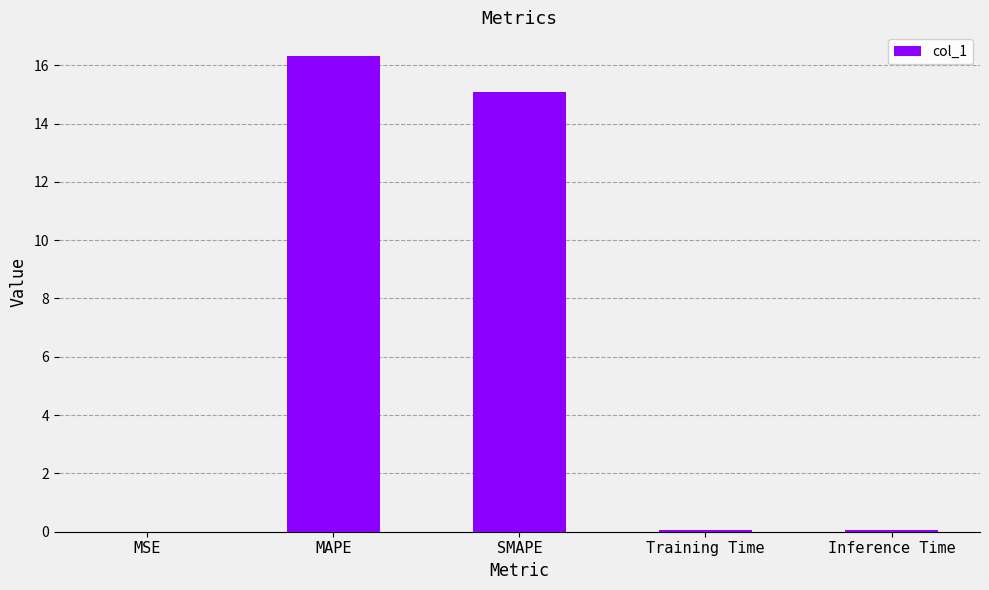

At which label is the value closest to 8?

SMAPE